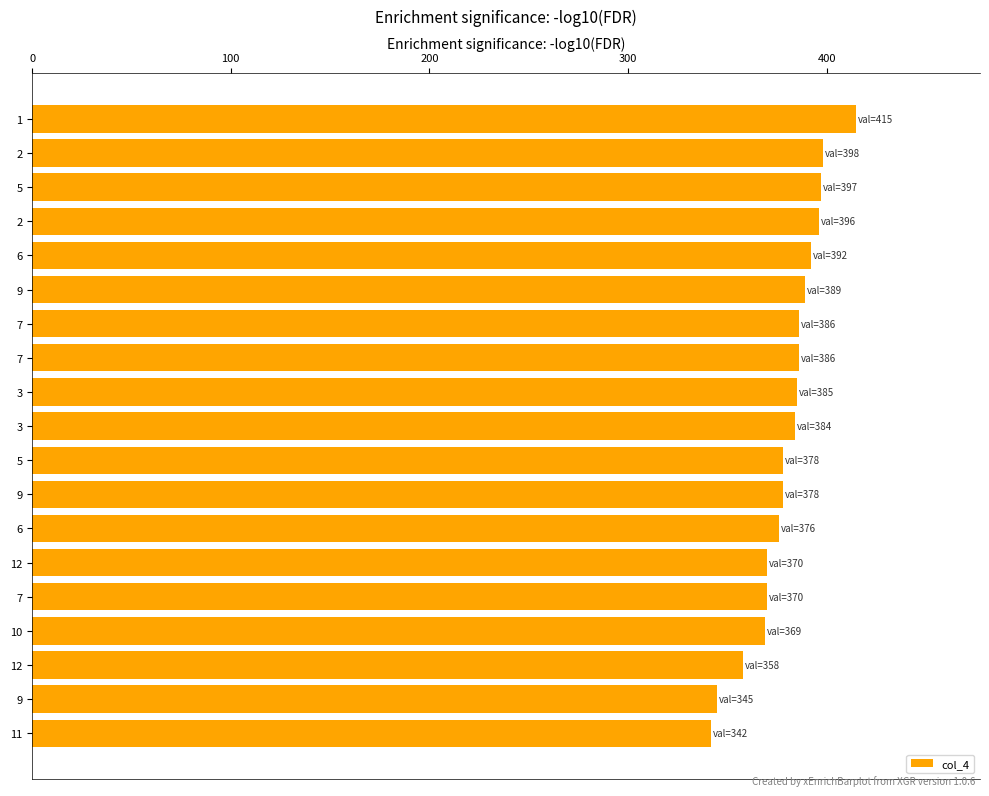

How many values are below 384?

9